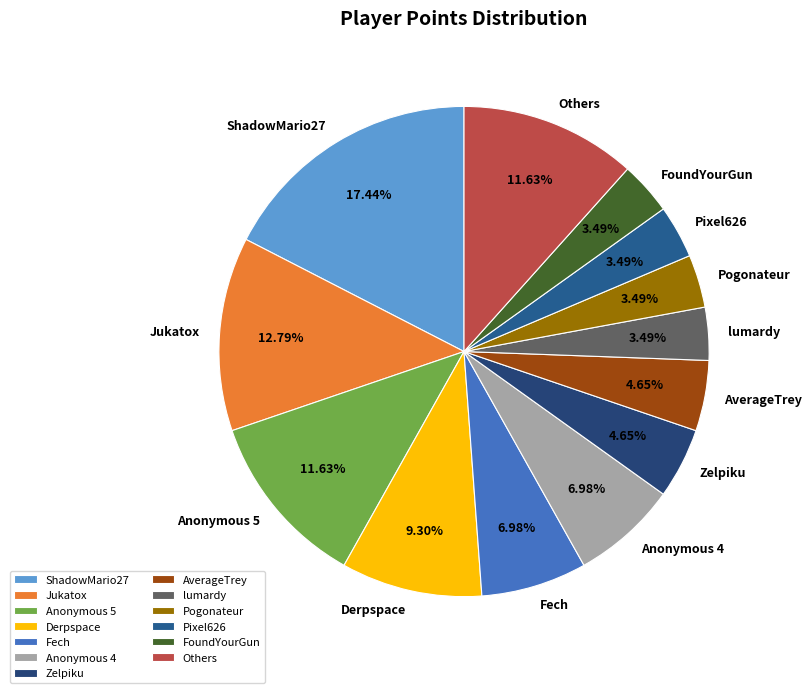

Approximately how many times larger is the value at Pixel626 compared to Zelpiku?

0.8